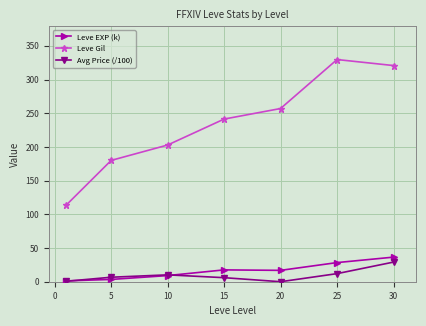

What is the value of the Leve Gil point at the 7th from the left?

320.8